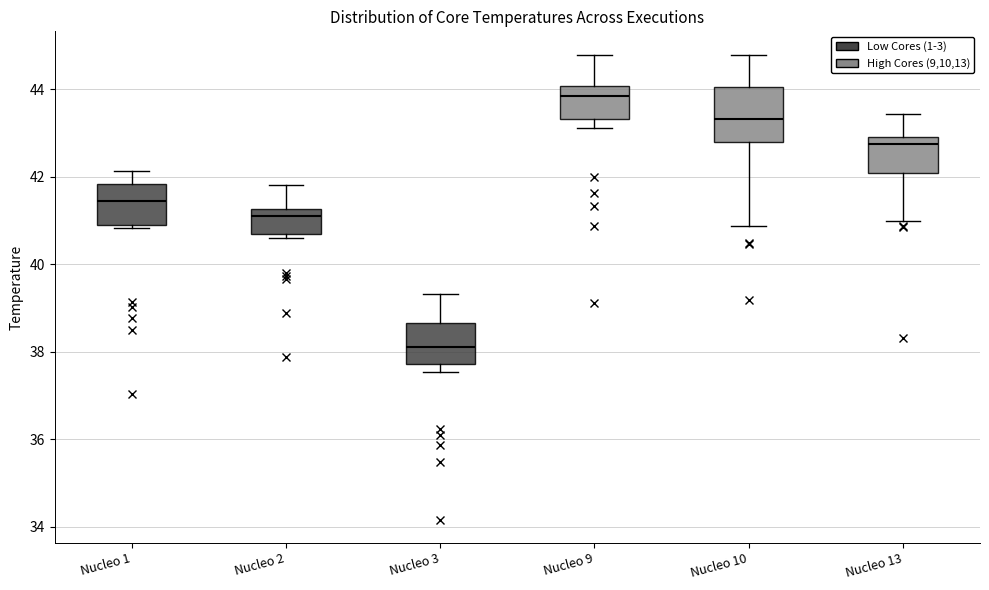

Where does the lower whisker of the box for Nucleo 10 end on the y-axis? The values are not printed on the chart, so give them approximately, as read against the axis.

40.8